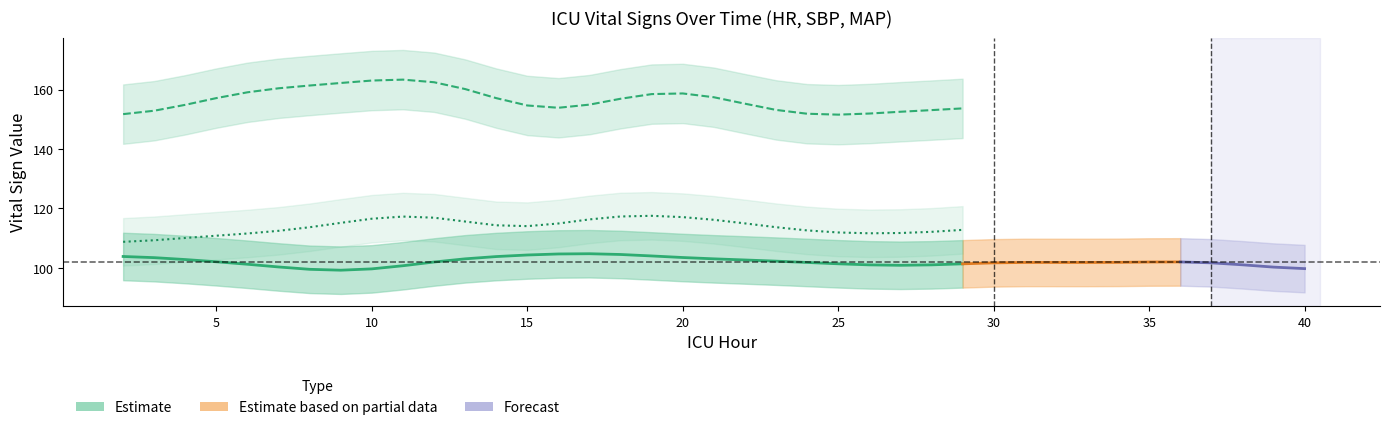

Which series has the largest range (max minus min)?

SBP (Estimate)